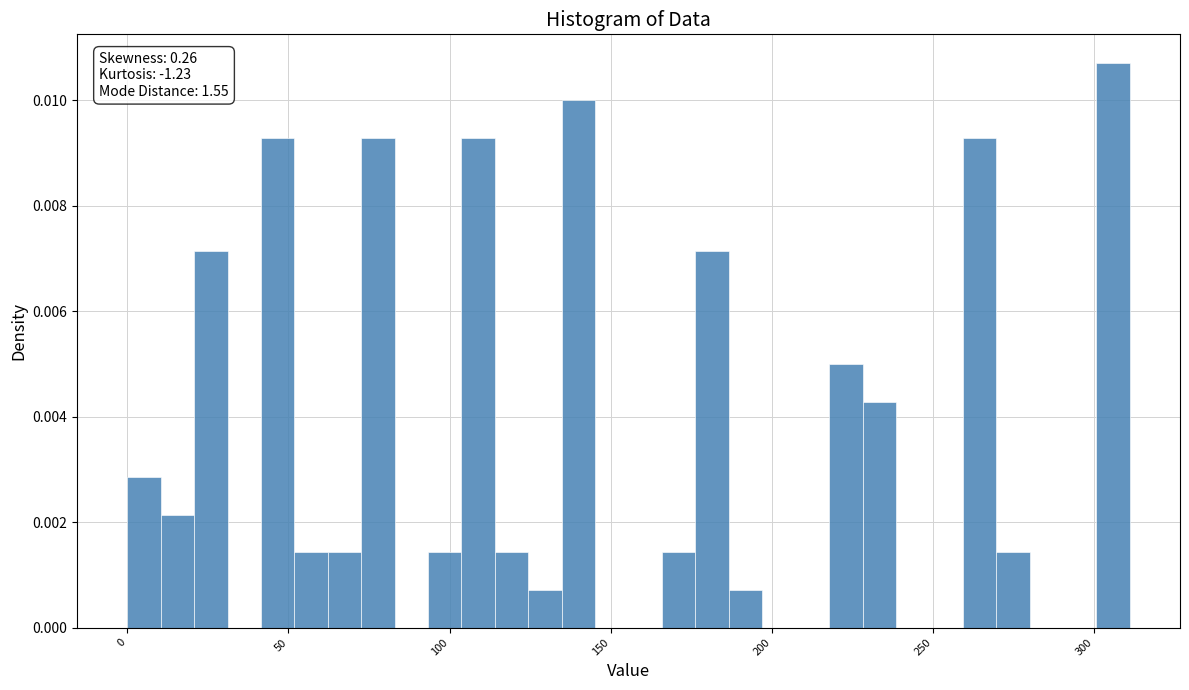

Around what value on the x-axis is the tallest bar? Give the approximate position of its centre, as read against the axis.

305